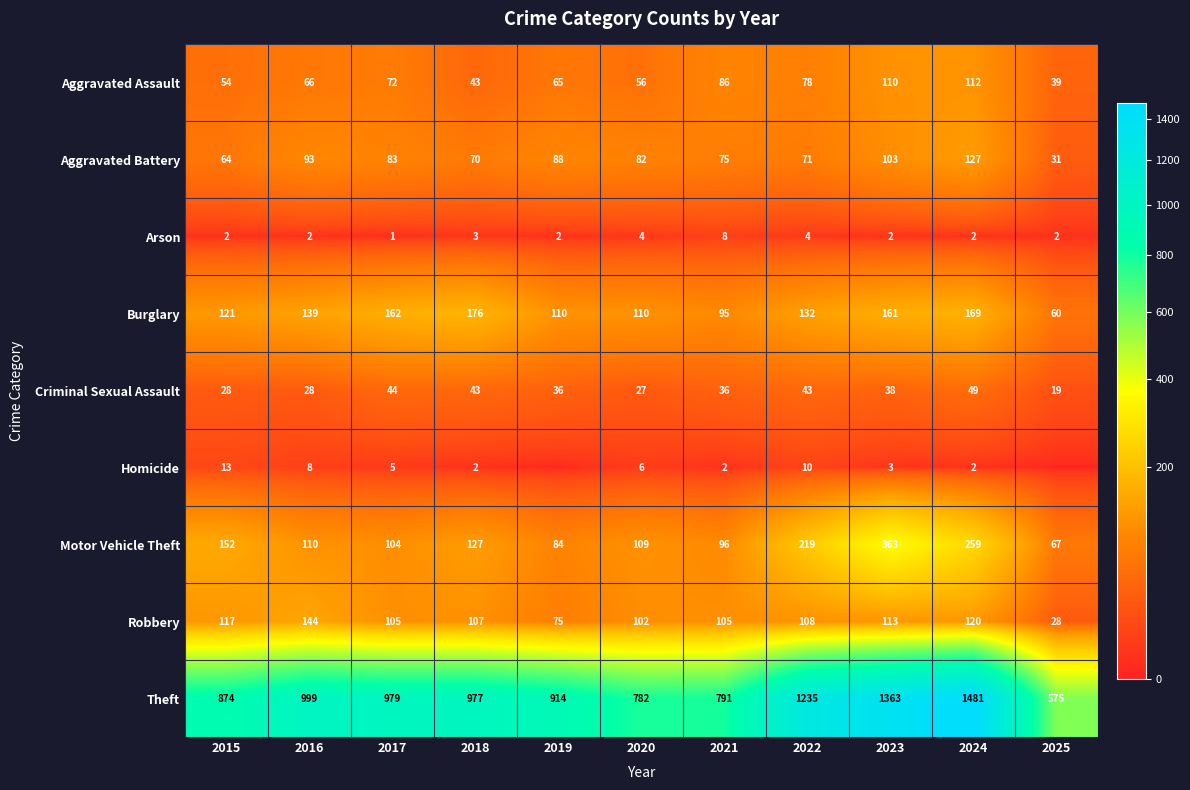

Where does the Theft series first go above 977?

2016